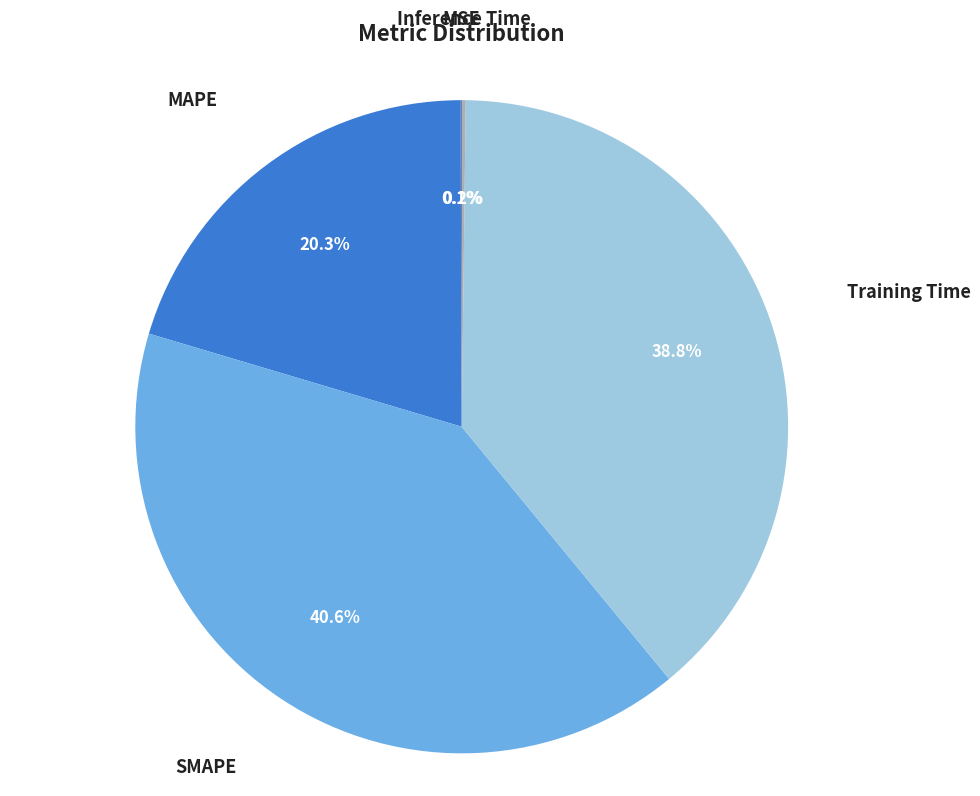

Is there a majority slice in this chart?

No